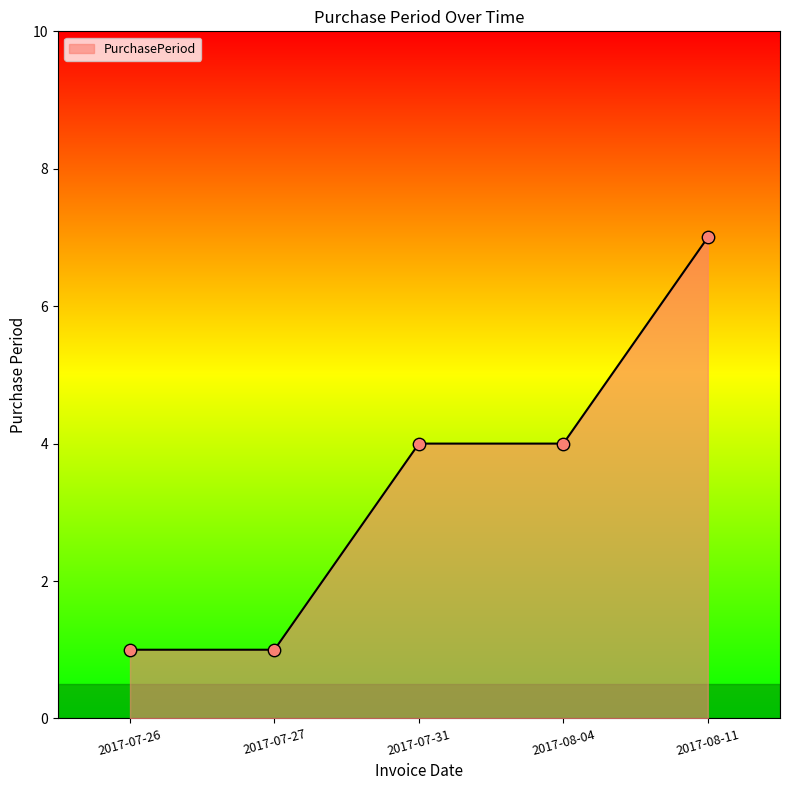

What is the change in value from 2017-07-26 to 2017-07-31?

+3